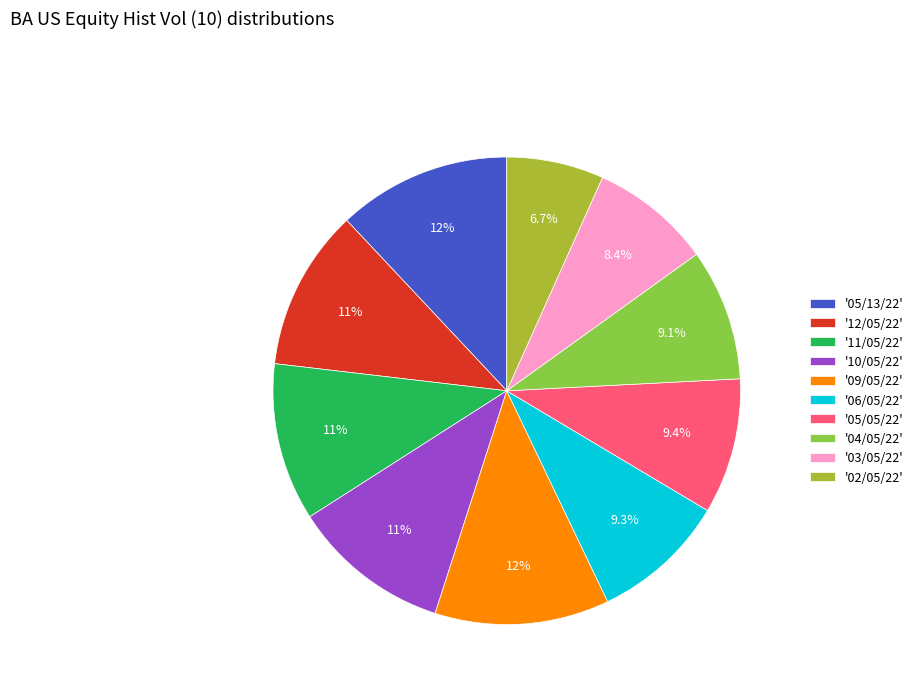

To the nearest percent, what is the difference between the largest and smallest slice percentages?

5%